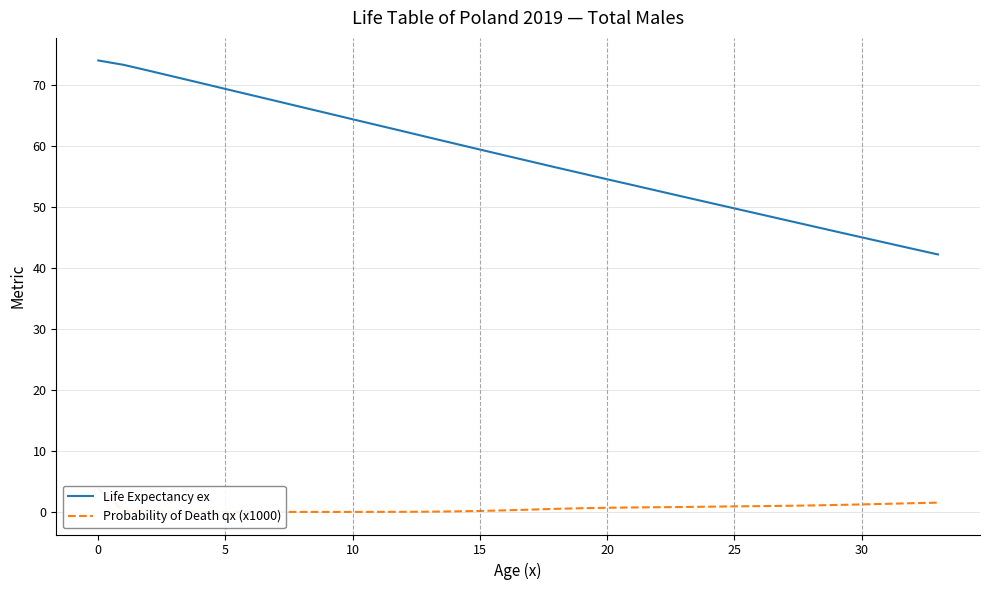

Is it true that Life Expectancy ex equals 28.4 at 14?

False